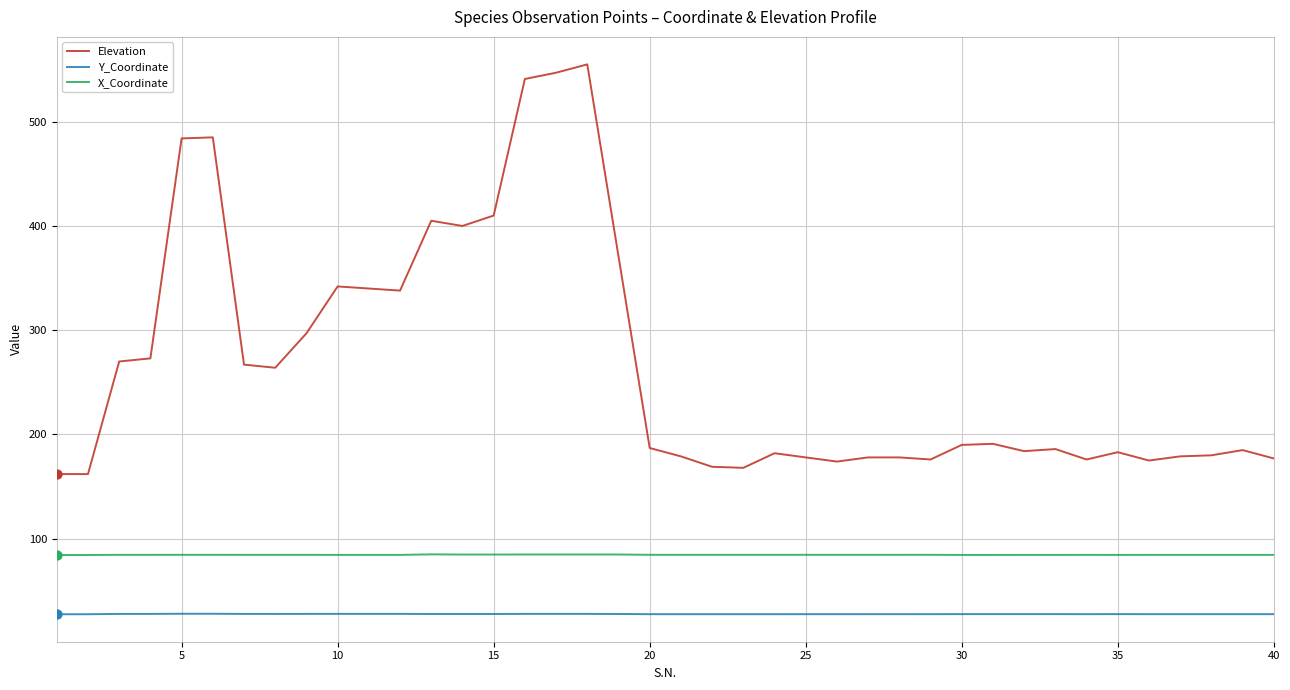

What is the smallest value displayed?

27.6